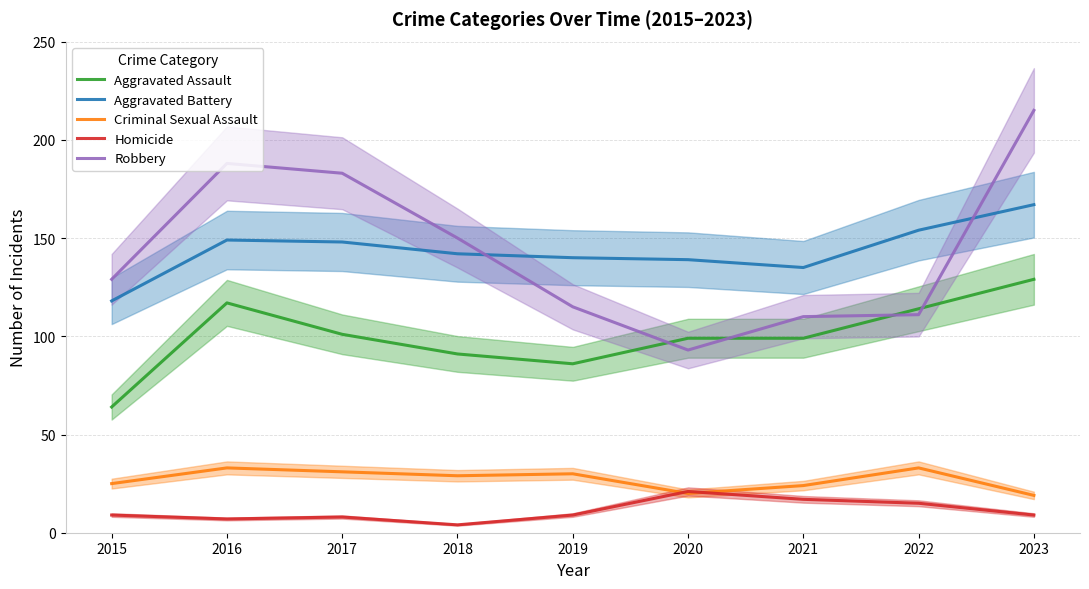

Reading left to right, list all the values displayed in this chart.

Aggravated Assault: 2015=64	2016=117	2017=101	2018=91	2019=86	2020=99	2021=99	2022=114	2023=129
Aggravated Battery: 2015=118	2016=149	2017=148	2018=142	2019=140	2020=139	2021=135	2022=154	2023=167
Criminal Sexual Assault: 2015=25	2016=33	2017=31	2018=29	2019=30	2020=20	2021=24	2022=33	2023=19
Homicide: 2015=9	2016=7	2017=8	2018=4	2019=9	2020=21	2021=17	2022=15	2023=9
Robbery: 2015=129	2016=188	2017=183	2018=150	2019=115	2020=93	2021=110	2022=111	2023=215